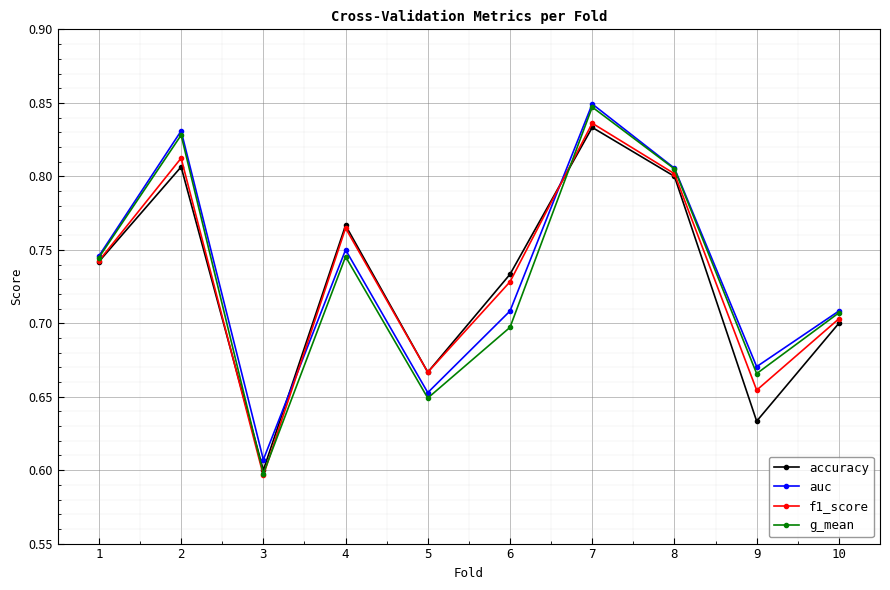

Count the g_mean values in the range 0 to 1.

10